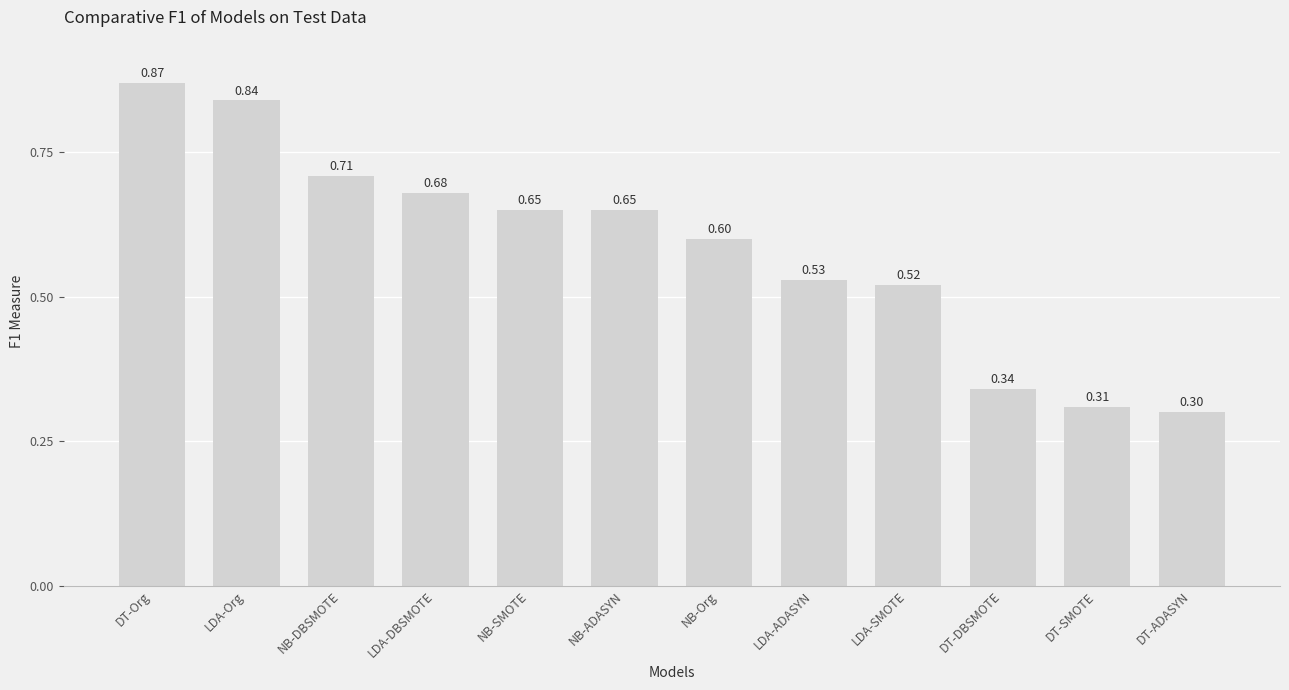

What is the label of the 4th bar from the left?

LDA-DBSMOTE